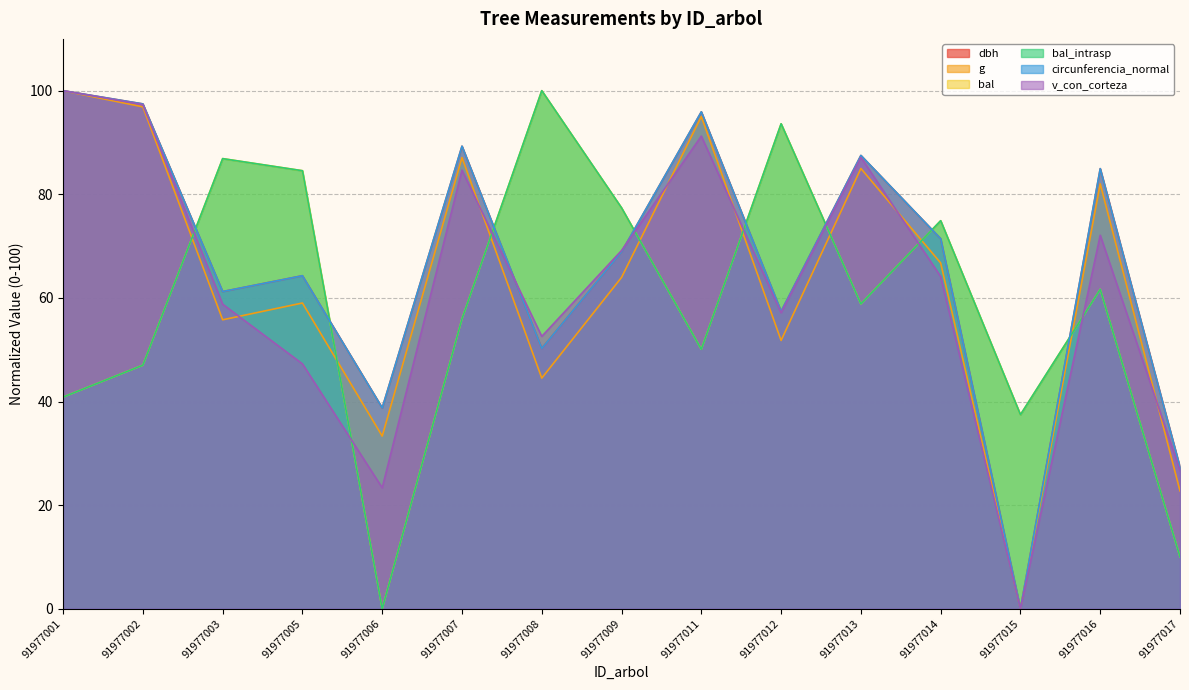

What is the difference between the second highest and second lowest values in the dbh series?

70.2